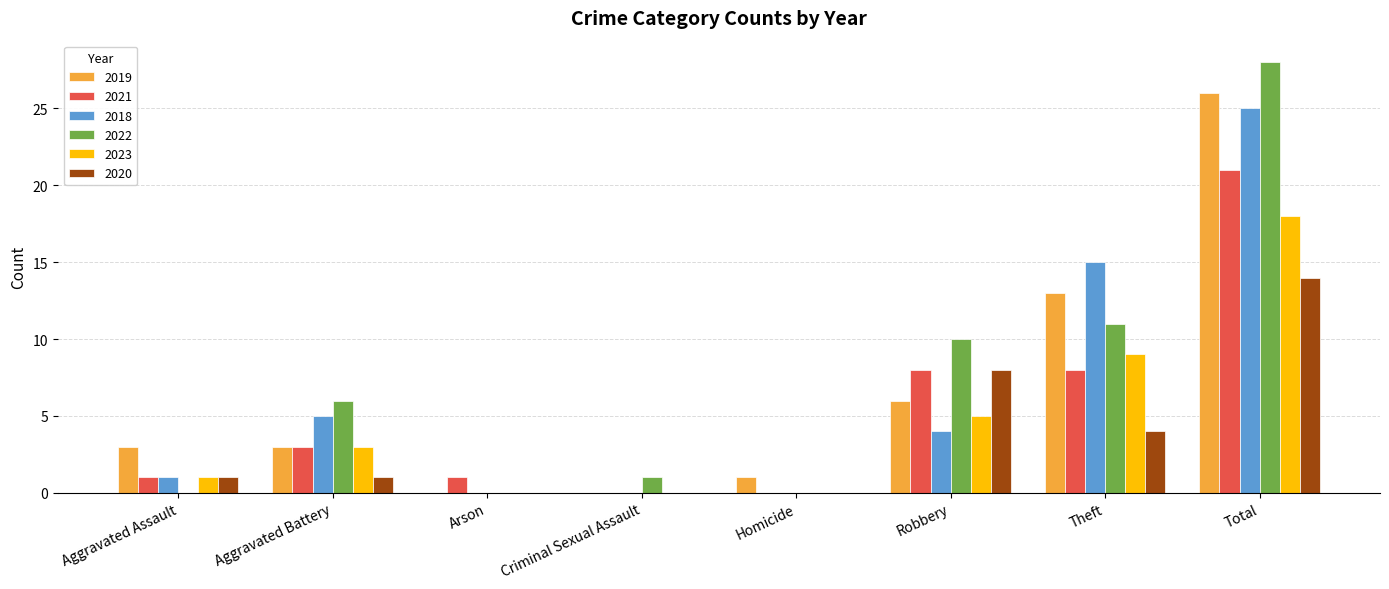

The 2022 series shows -13 at Aggravated Assault. True or false?

False